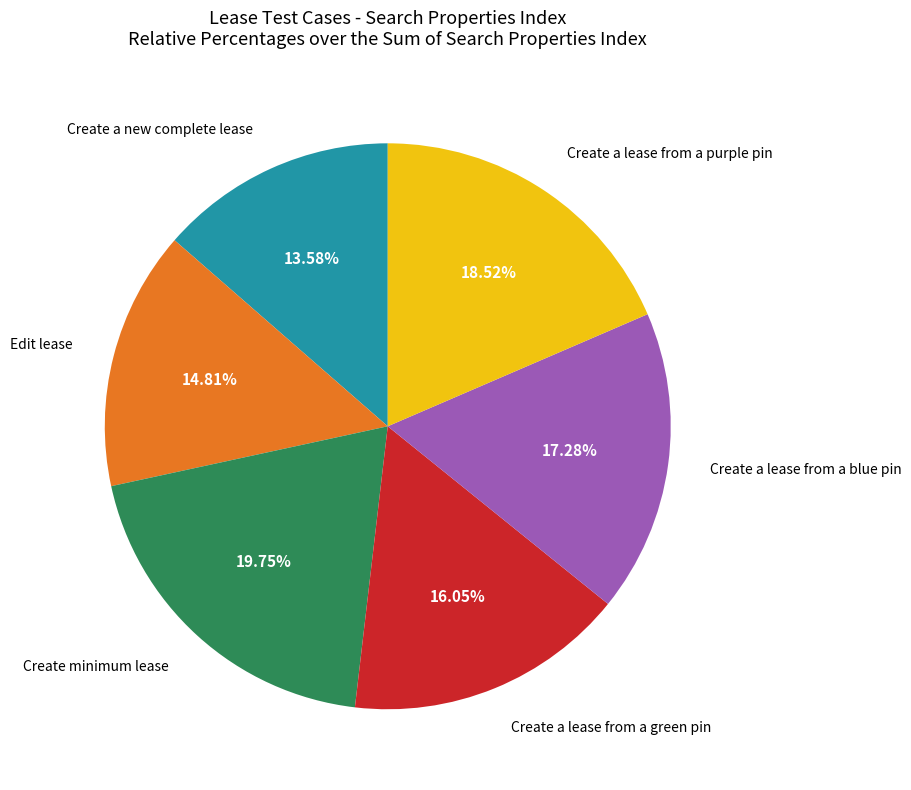

Does any single category account for the majority?

No